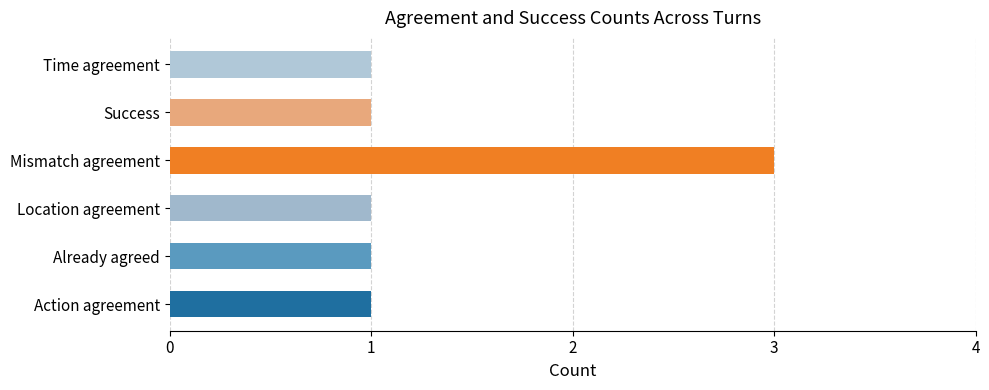

How many series are shown in this chart?

1